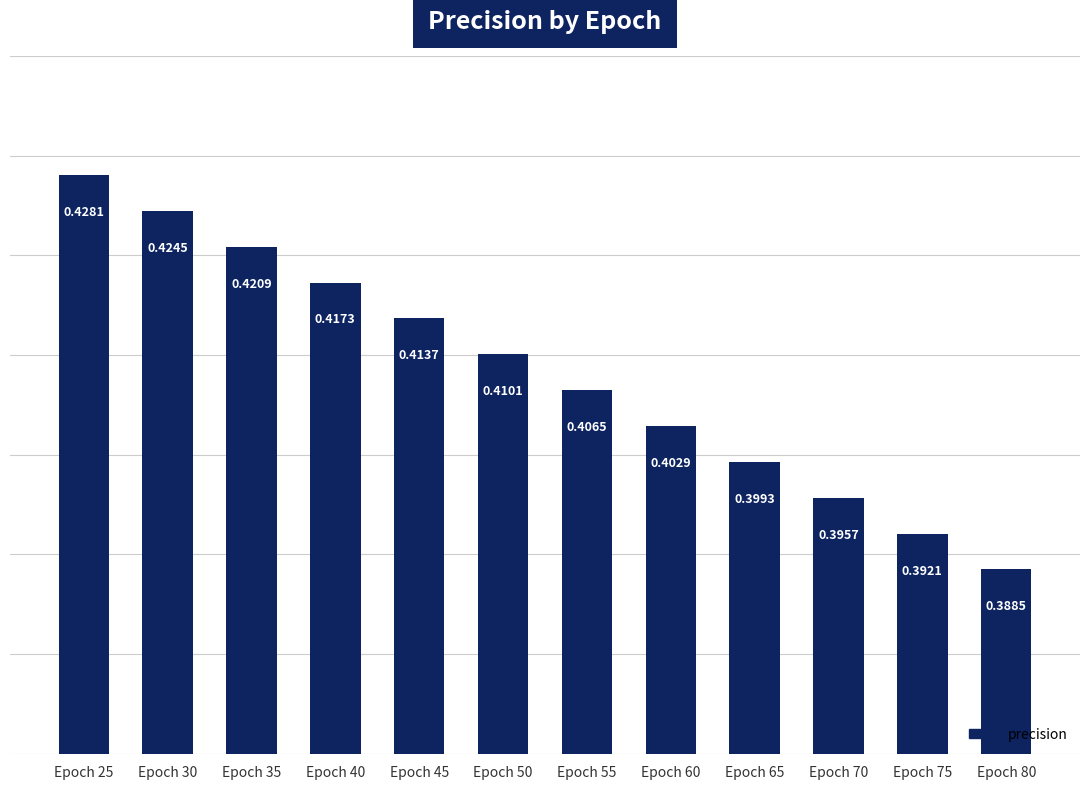

What is the sum of all values?

4.9